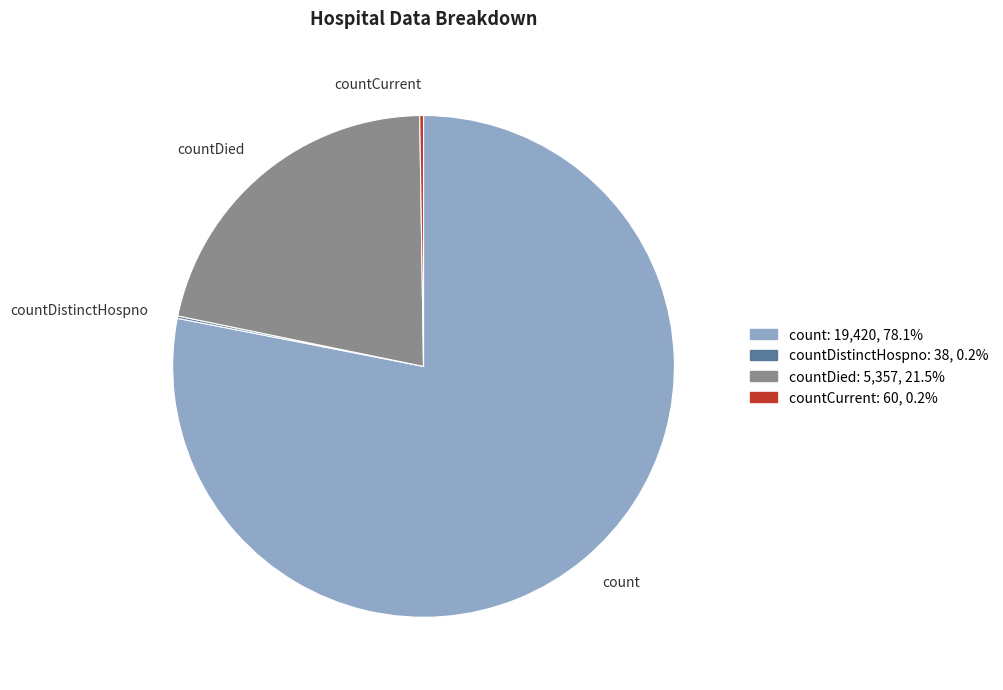

Which slice is the largest?

count